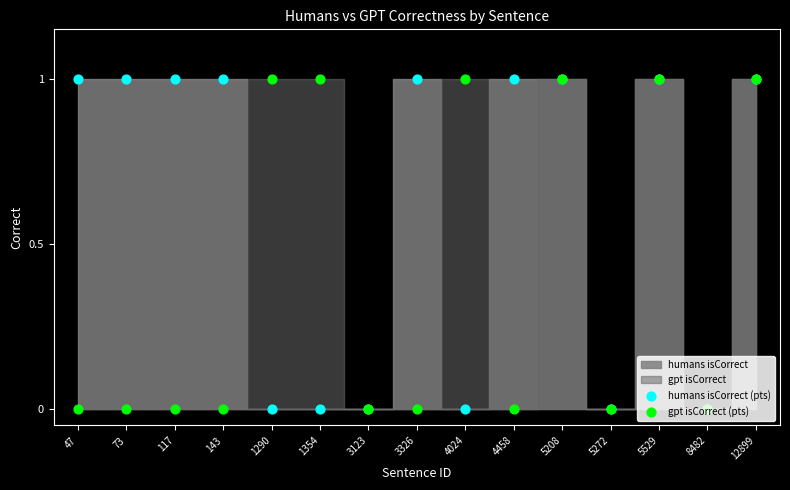

Which series has the largest total across all categories?

humans isCorrect (pts)